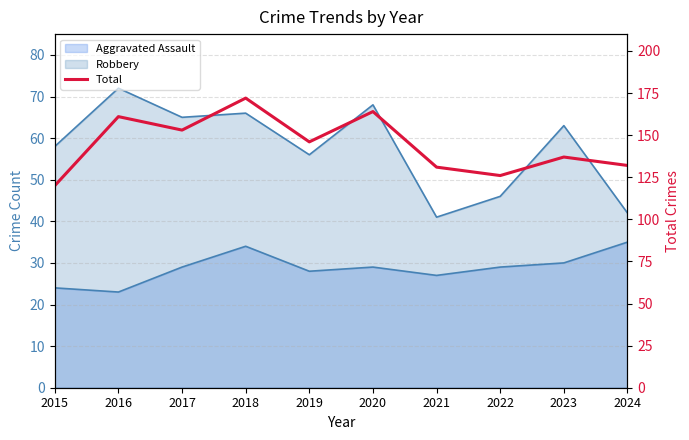

What value does the data have at 2022?

126